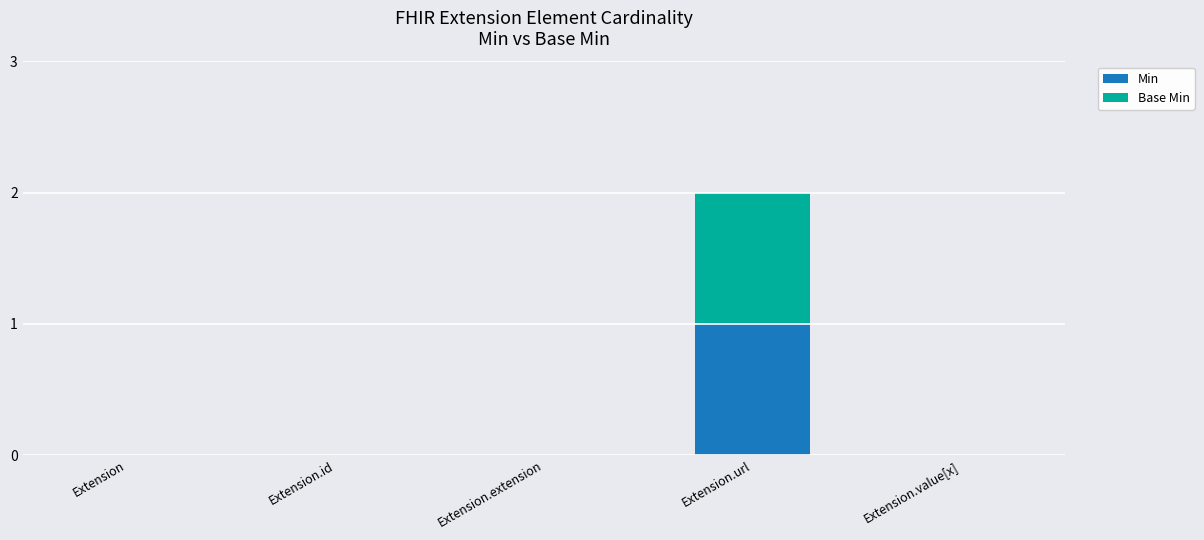

Is it true that Min equals 0 at Extension.extension?

True